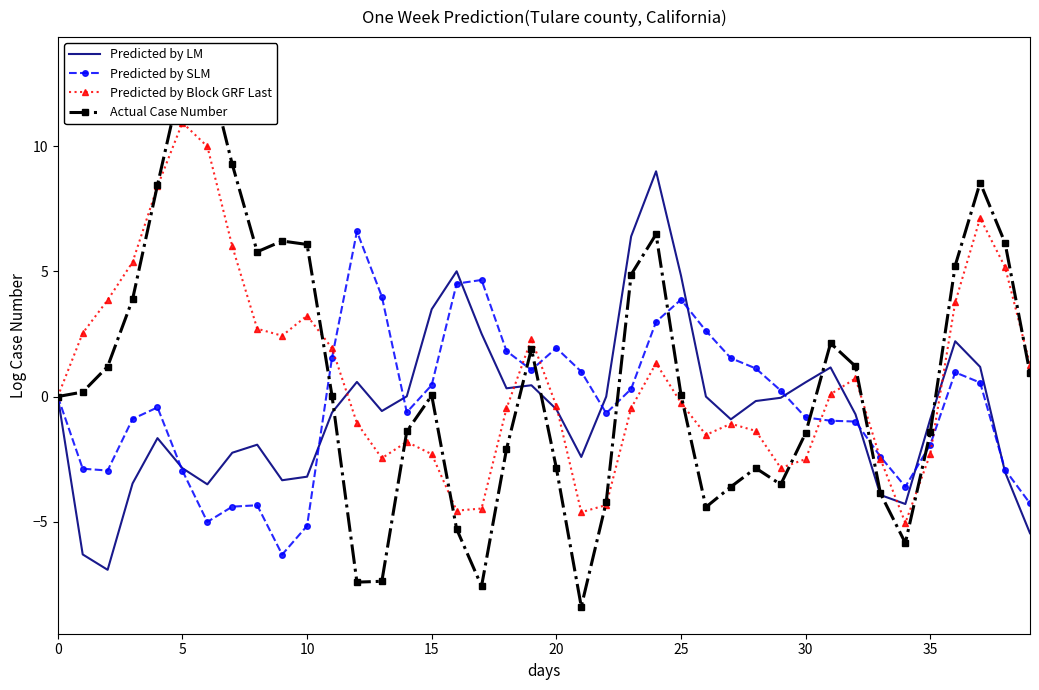

Is it true that Predicted by LM equals -1.7 at 10?

False